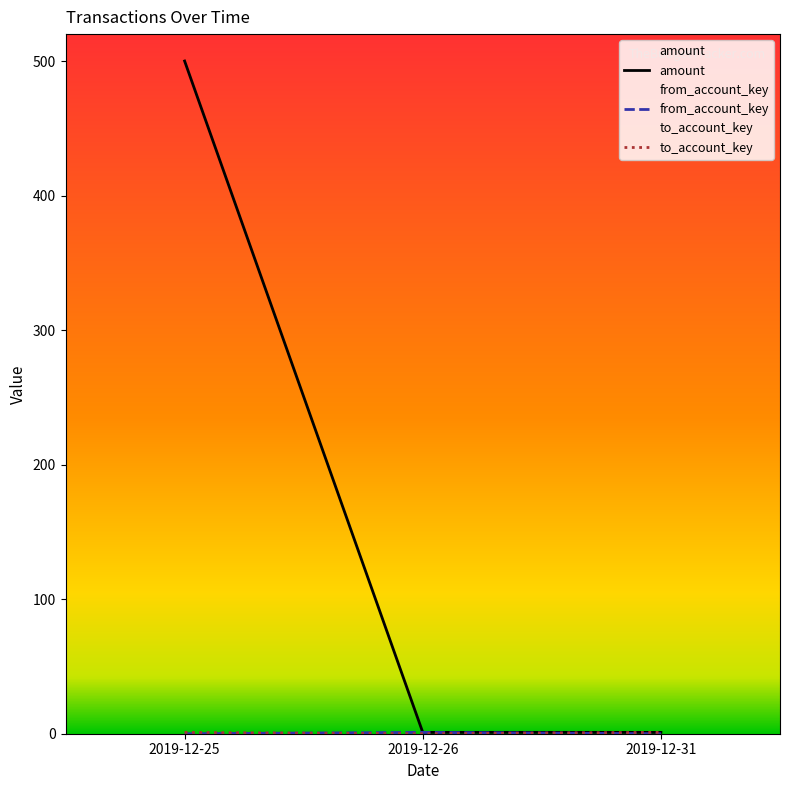

Reading left to right, what are all the values shown in this chart?

amount: 500	1	1
from_account_key: 0	1	0
to_account_key: 1	0	1